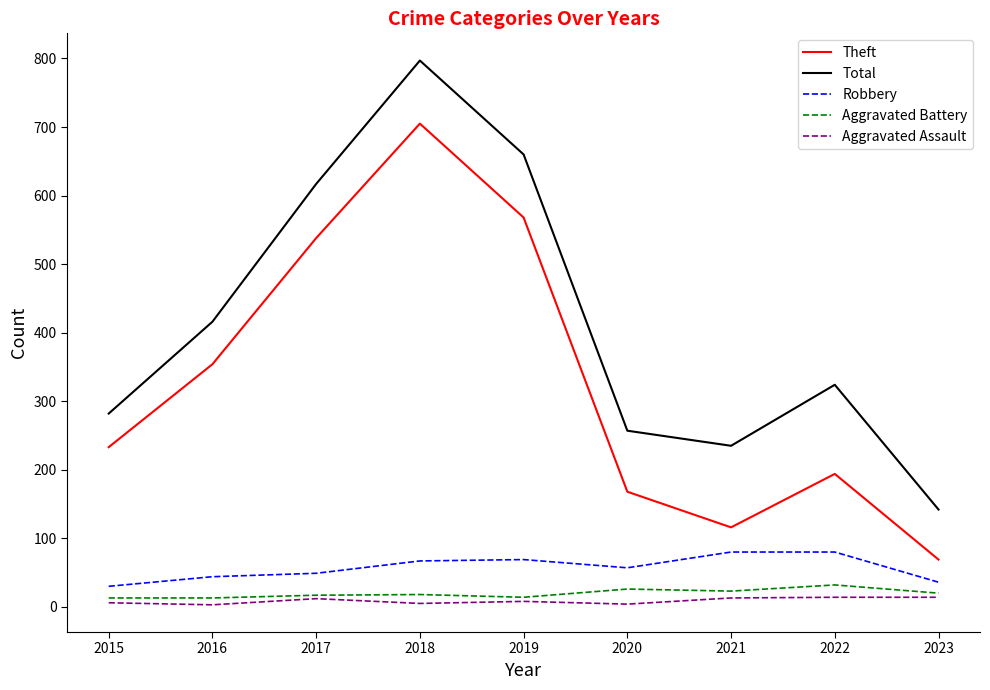

True or false: Aggravated Assault and Robbery cross at least once.

False